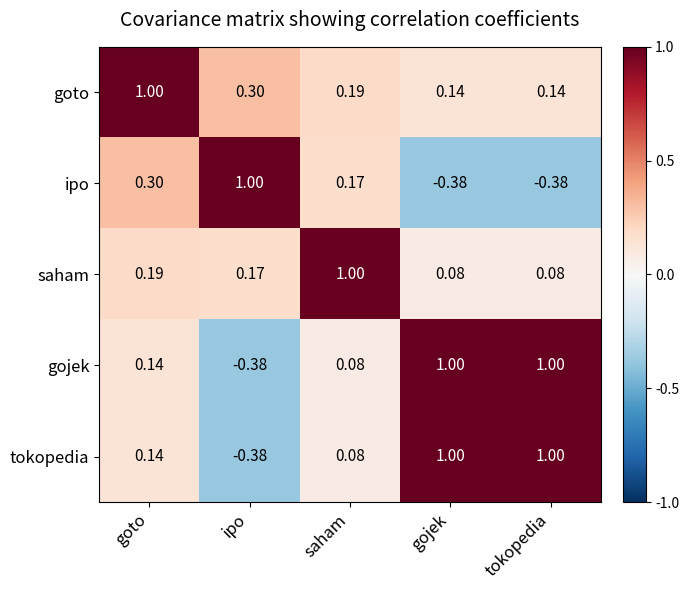

At which label is tokopedia closest to 0?

saham